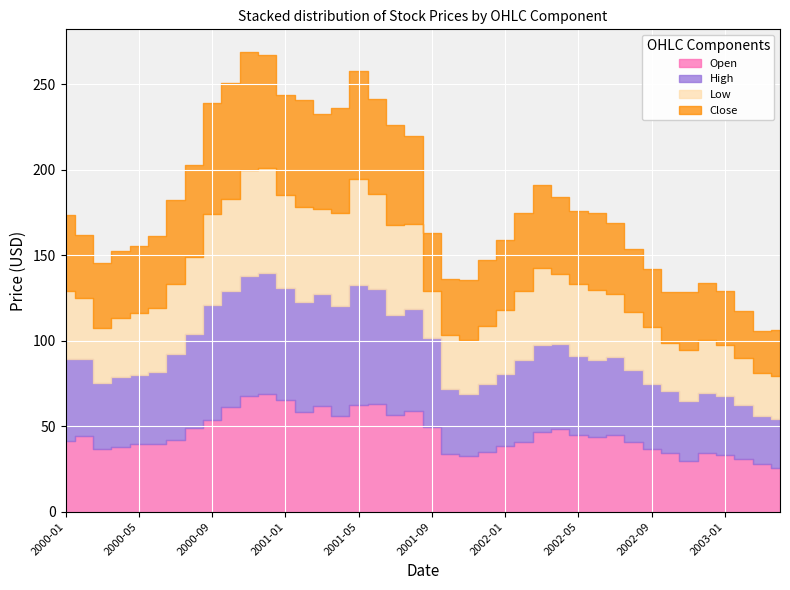

In Low, how many points are higher than both neighbors (excluding endpoints)?

7